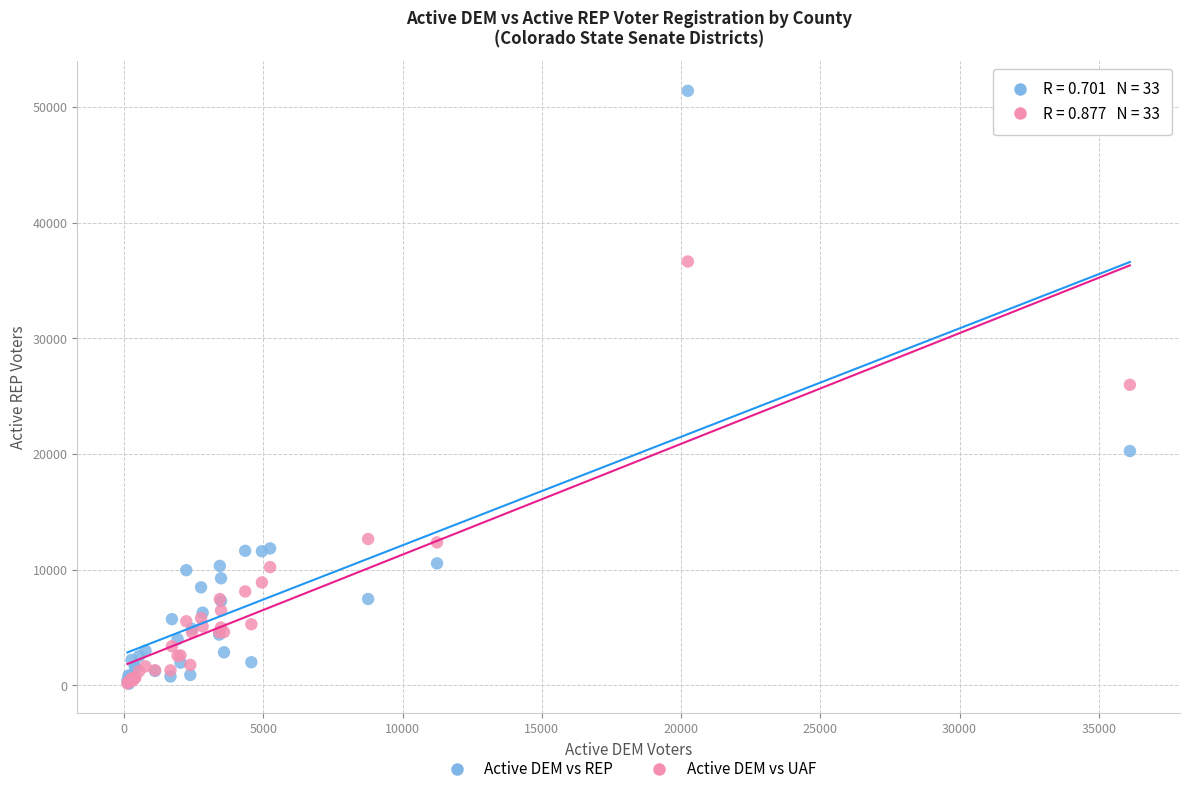

Which series has the widest spread of Y values?

Active DEM vs REP